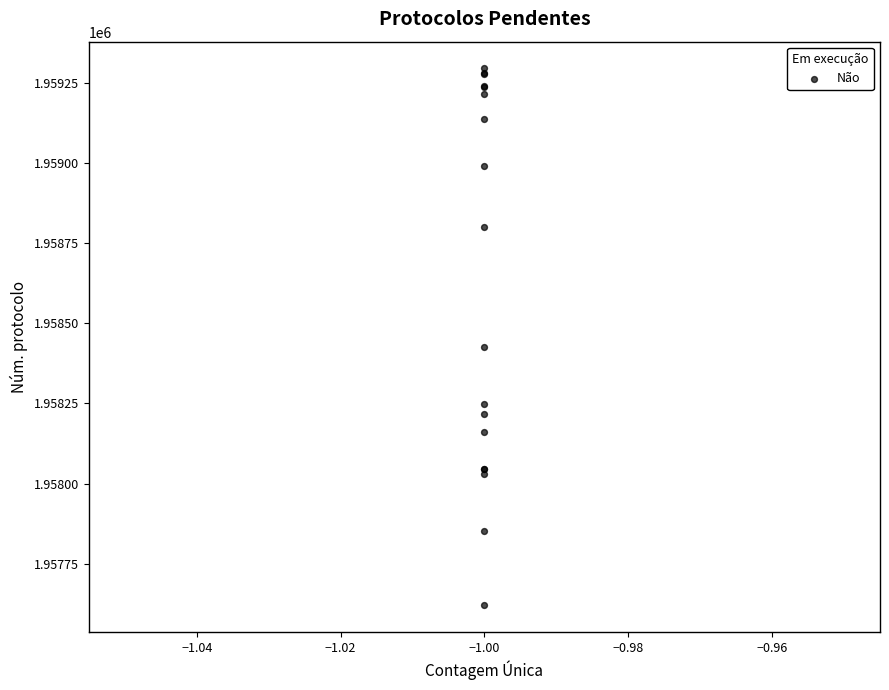

What Y value in the scatter plot is closest to 1958458?

1958427